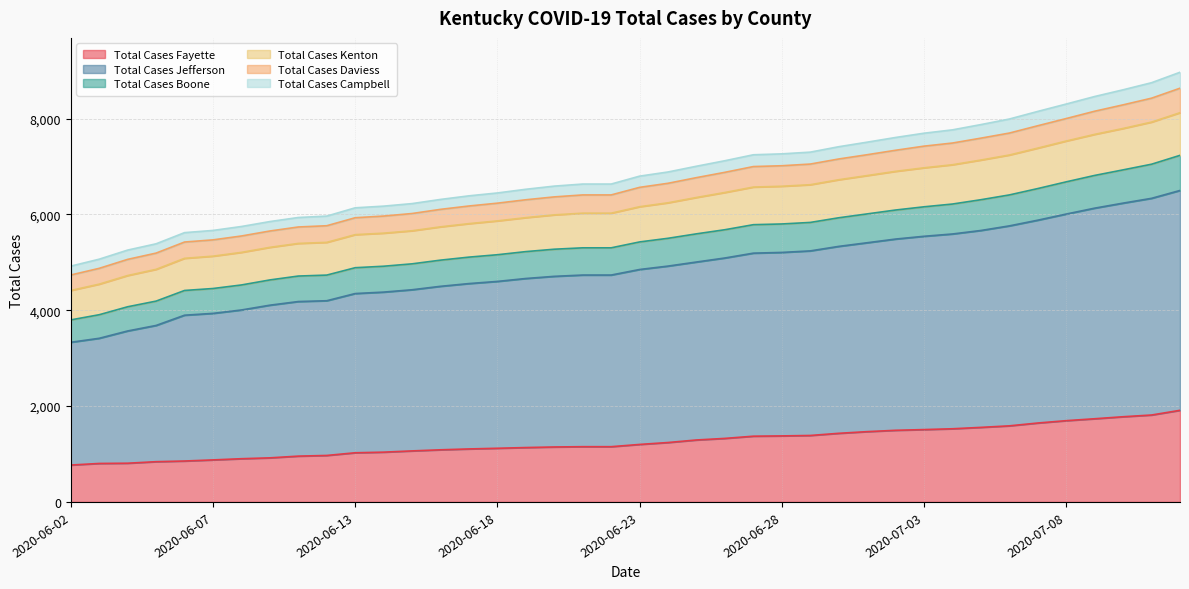

What is the minimum value shown in the chart?

770